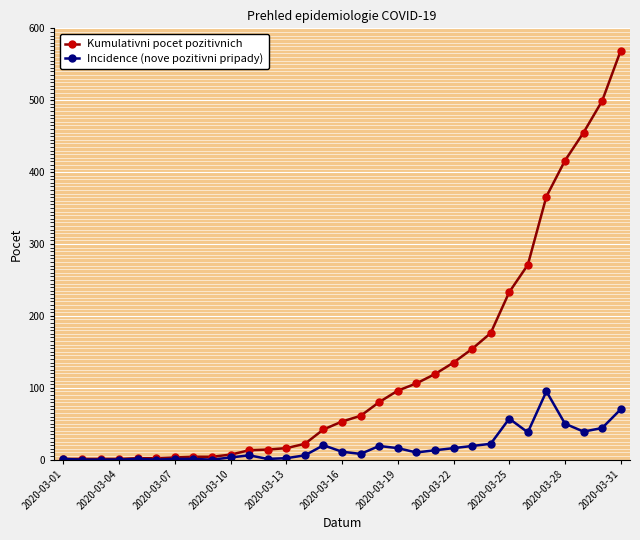

Which series has the widest spread of values?

Kumulativni pocet pozitivnich